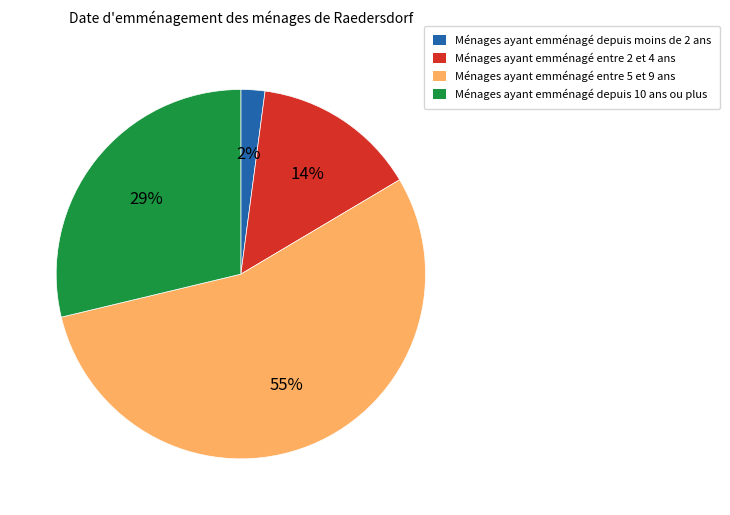

Which has a higher value, Ménages ayant emménagé entre 5 et 9 ans or Ménages ayant emménagé depuis 10 ans ou plus?

Ménages ayant emménagé entre 5 et 9 ans